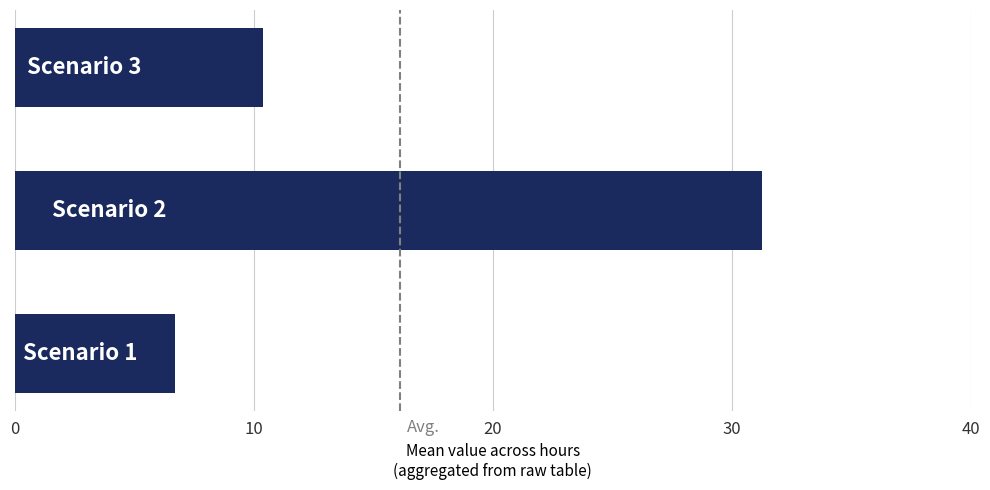

What is the maximum value shown in the chart?

31.3